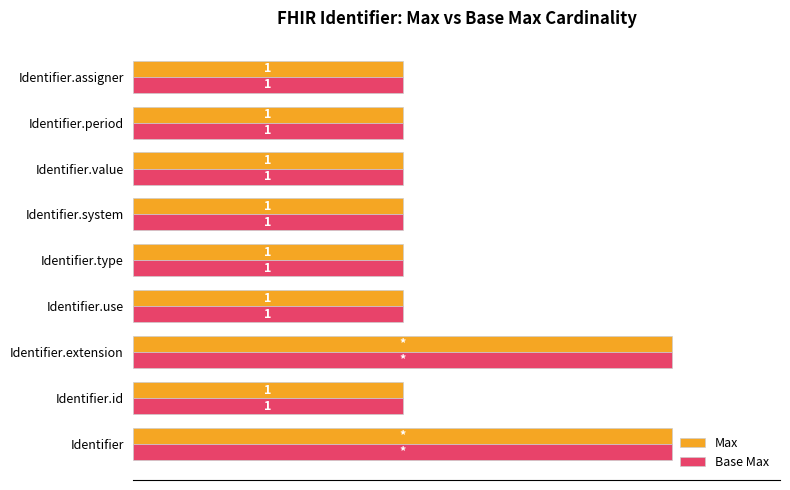

What are all the series names shown in the legend?

Max, Base Max